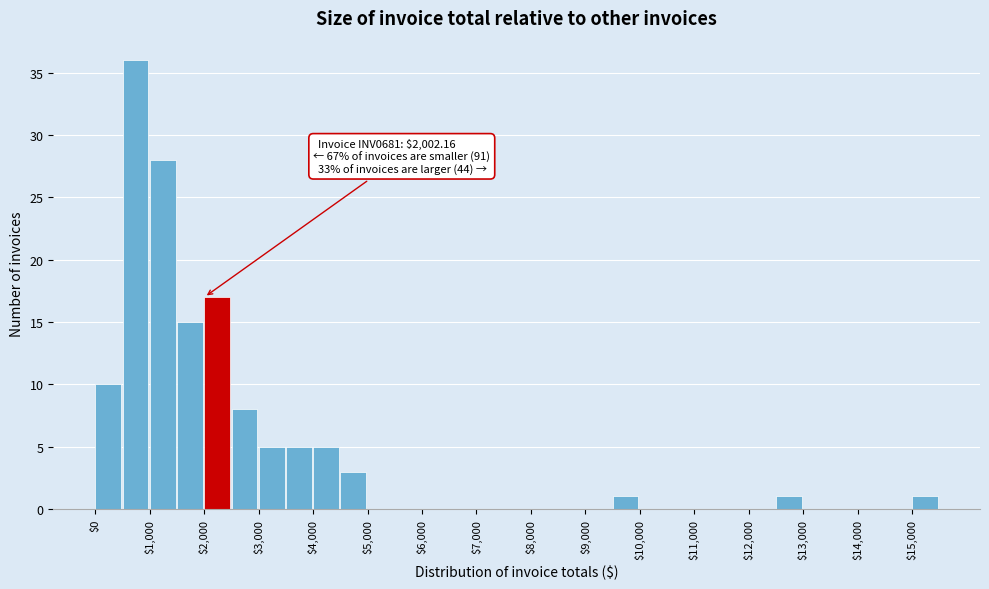

Which range on the x-axis has the tallest bar?

500 to 1000